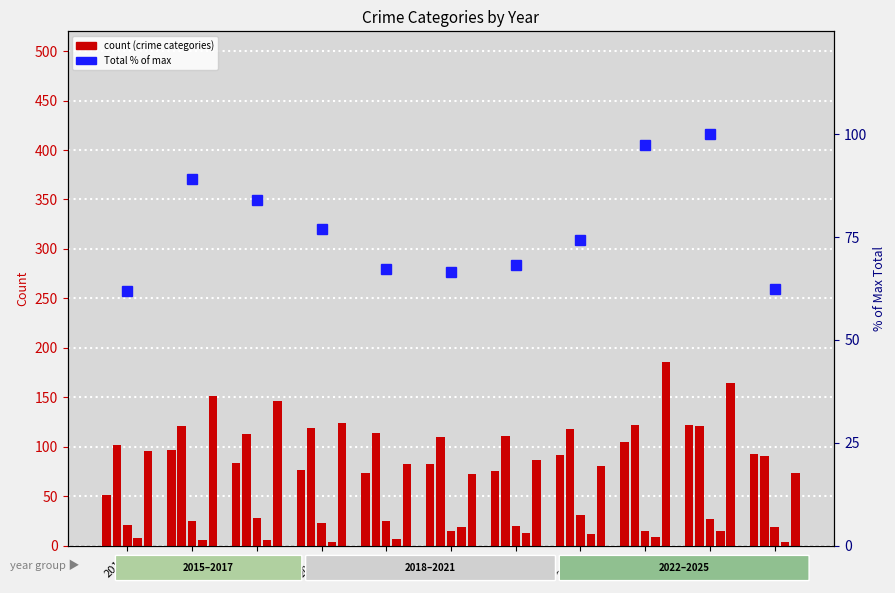

What is the value of the Homicide bar at the 5th from the left?

7.0